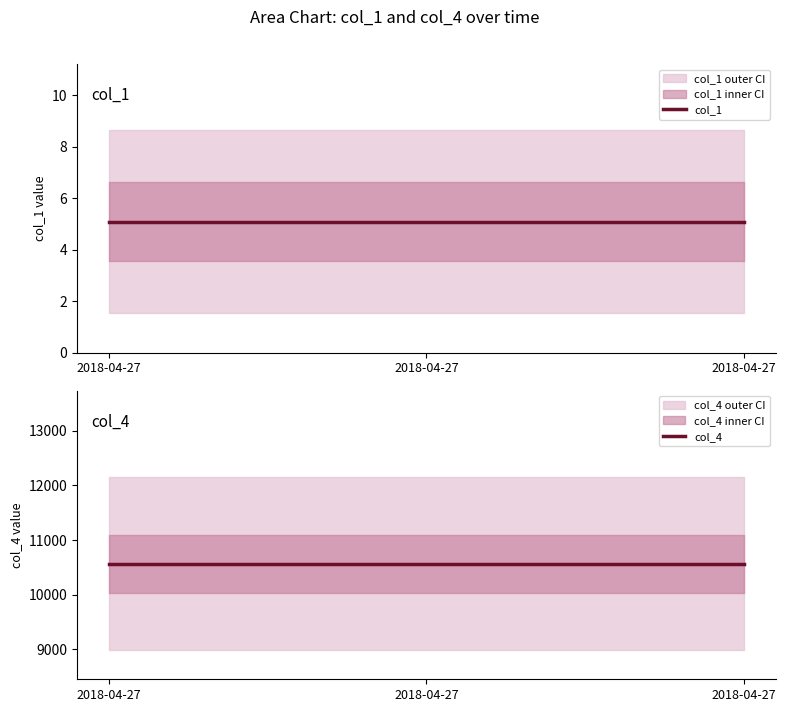

The col_1 series shows 8.1 at 2018-04-27. True or false?

False